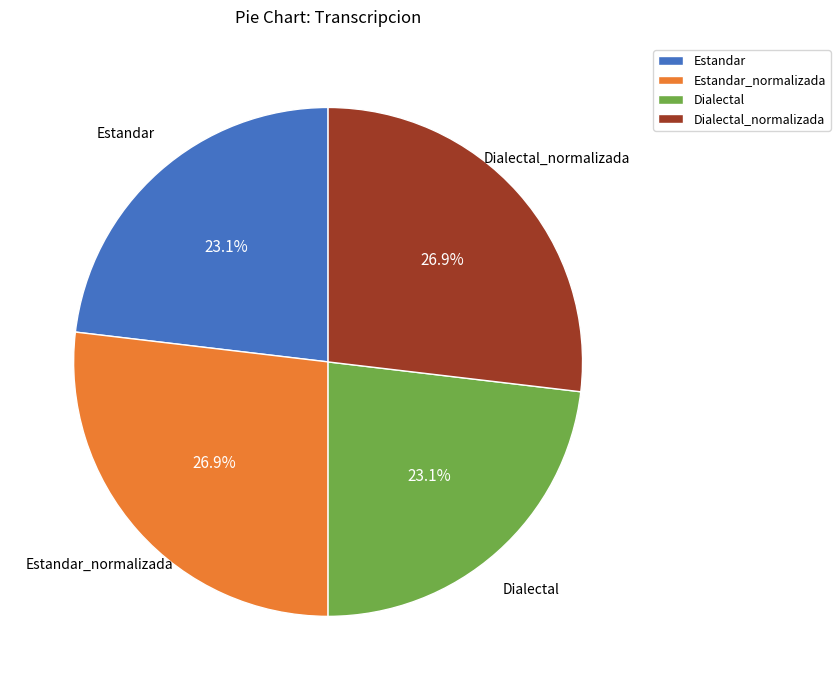

Is there a majority slice in this chart?

No